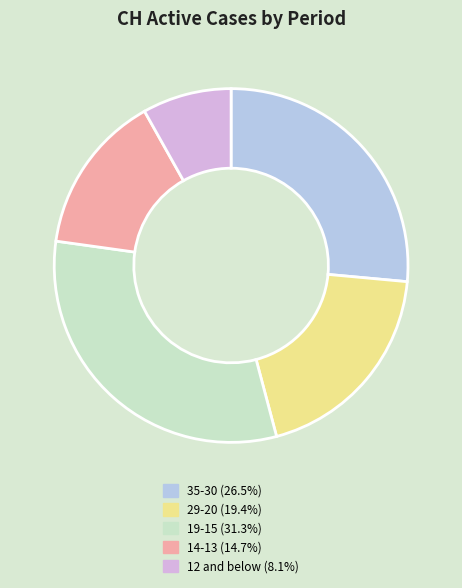

Does any single category account for the majority?

No